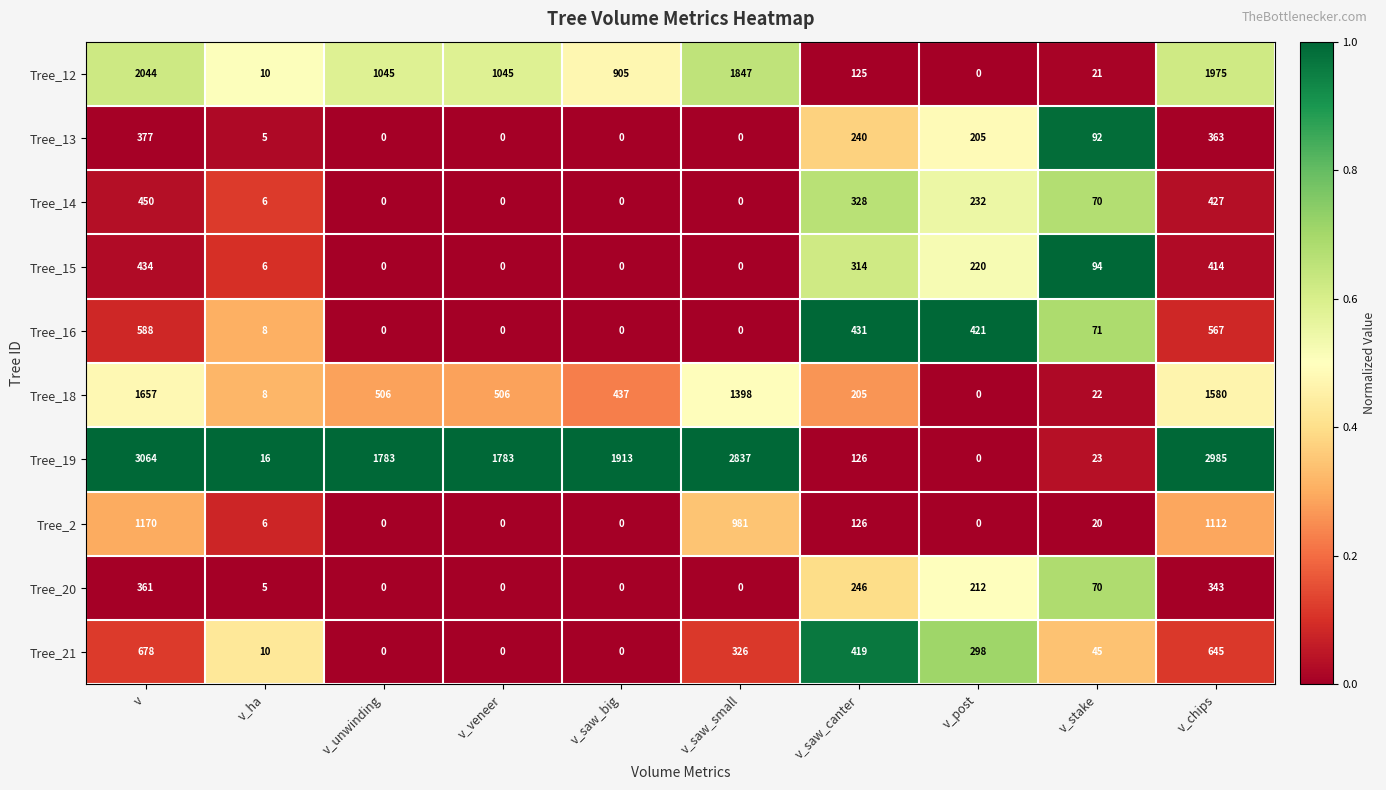

What is the difference between the maximum and minimum values in the Tree_12 series?

2044